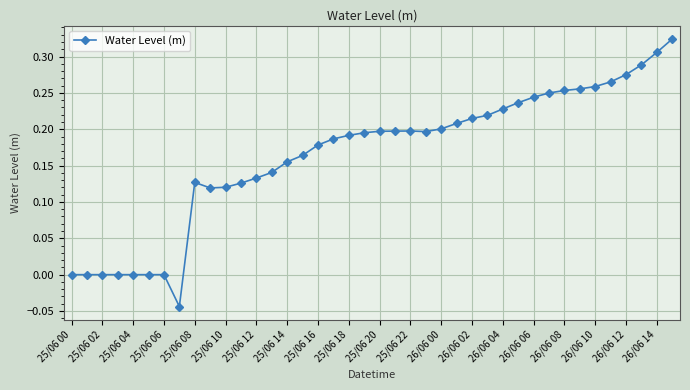

What is the sum of all values?

6.6